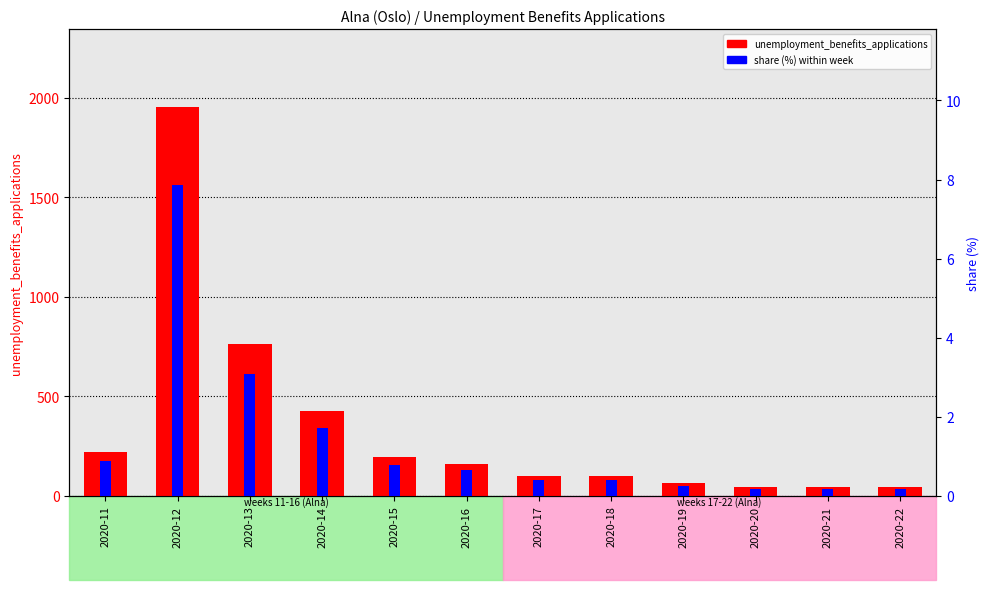

What is the maximum value shown in the chart?

1954.0